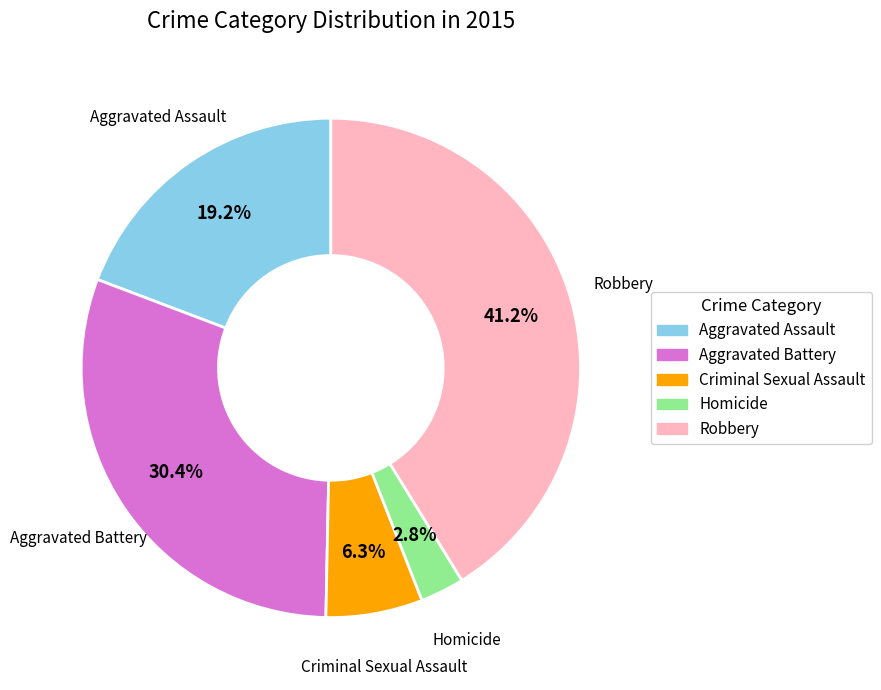

Combined, do Criminal Sexual Assault and Homicide account for over 50%?

No